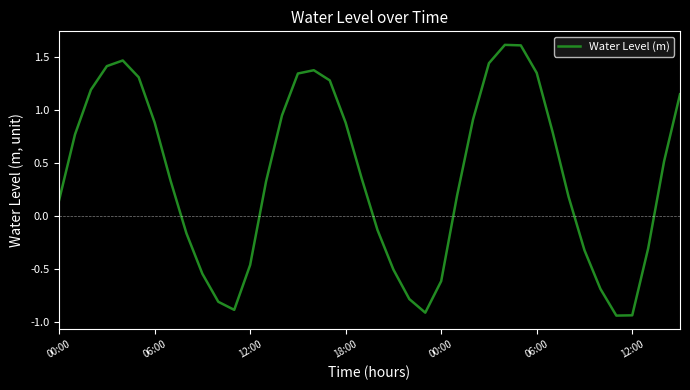

What is the greatest value displayed?

1.6